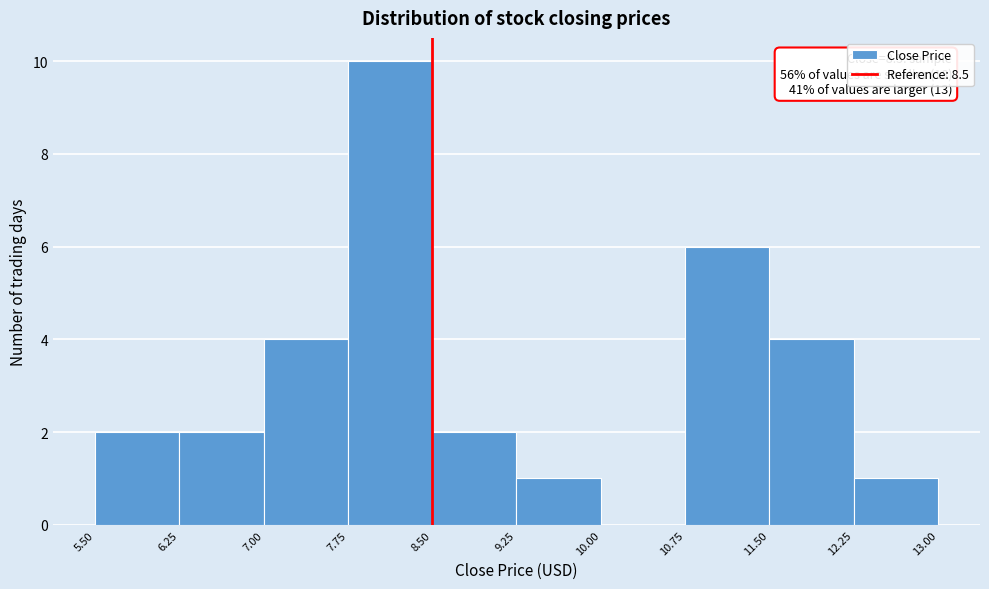

Which range on the x-axis has the tallest bar?

7.75 to 8.50